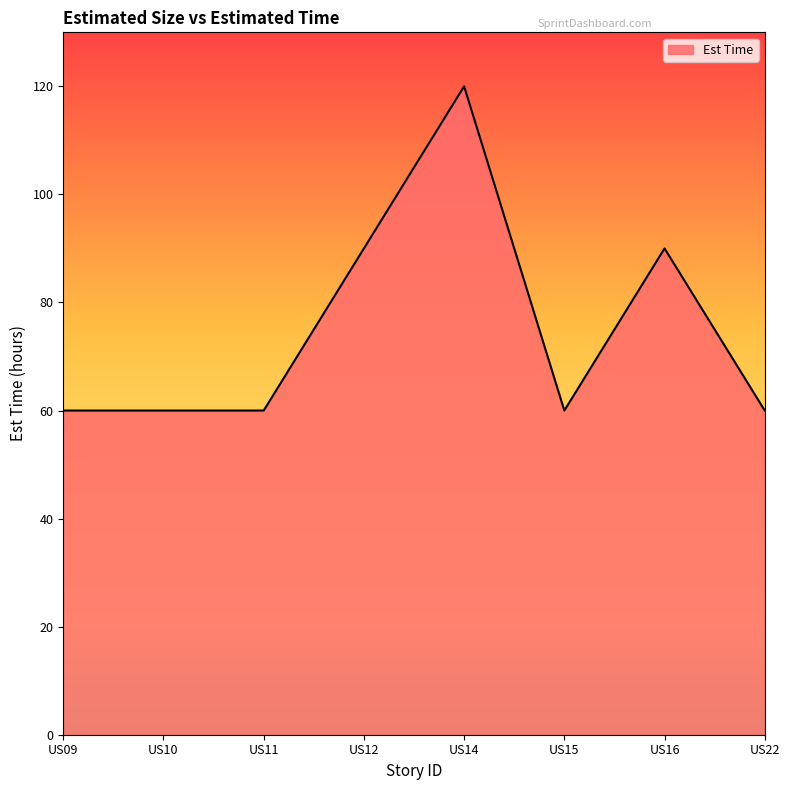

Reading right to left, what are all the values shown in this chart?

60	90	60	120	90	60	60	60